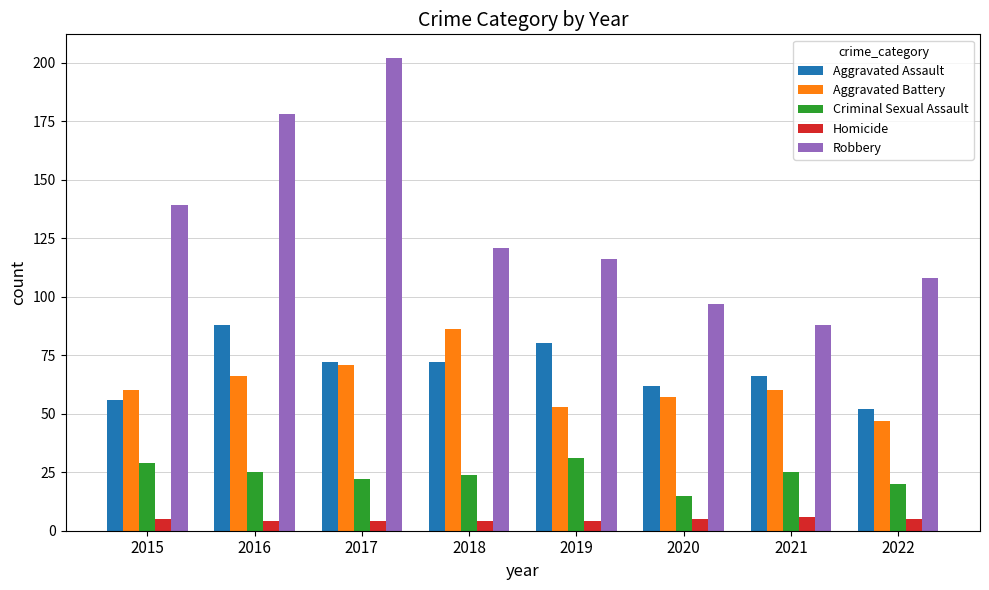

How many data points in Criminal Sexual Assault are less than 25?

4